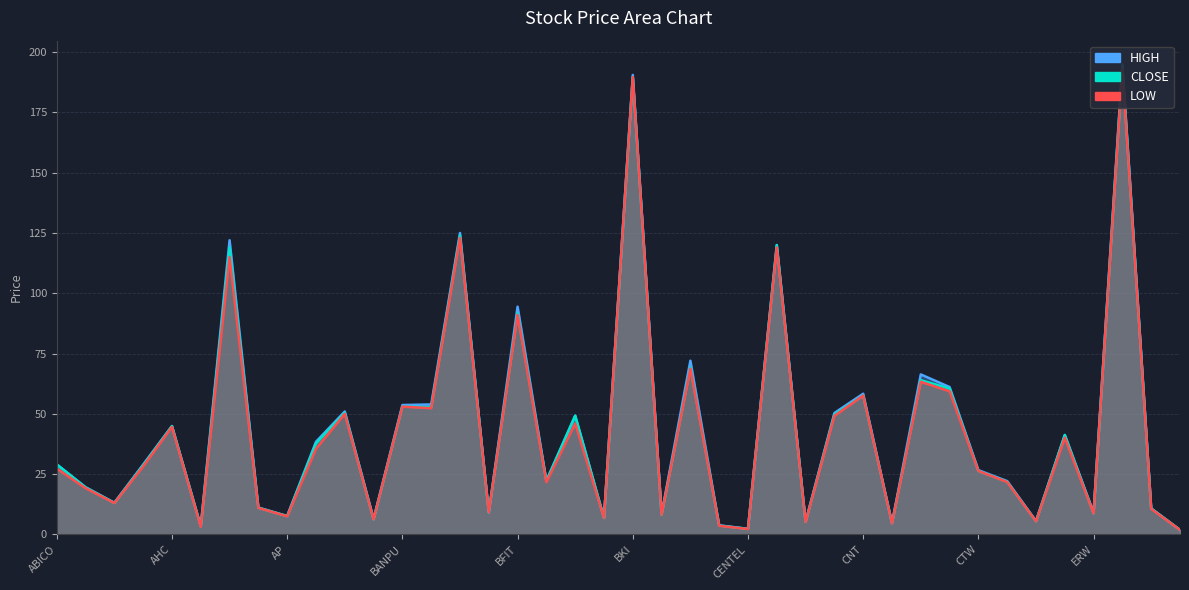

What is the value of the CLOSE point at the 22nd from the left?

8.2